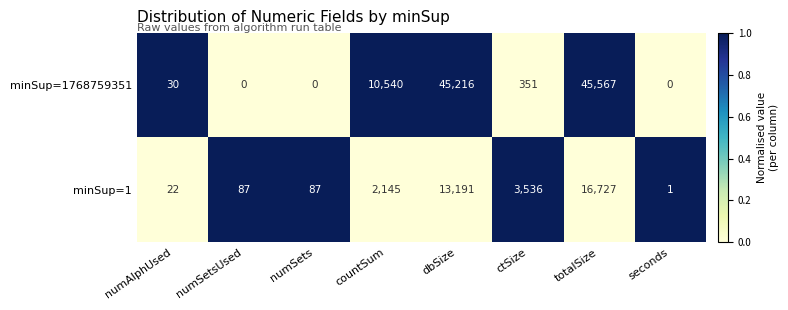

Which series changed the most between dbSize and ctSize?

minSup=1768759351